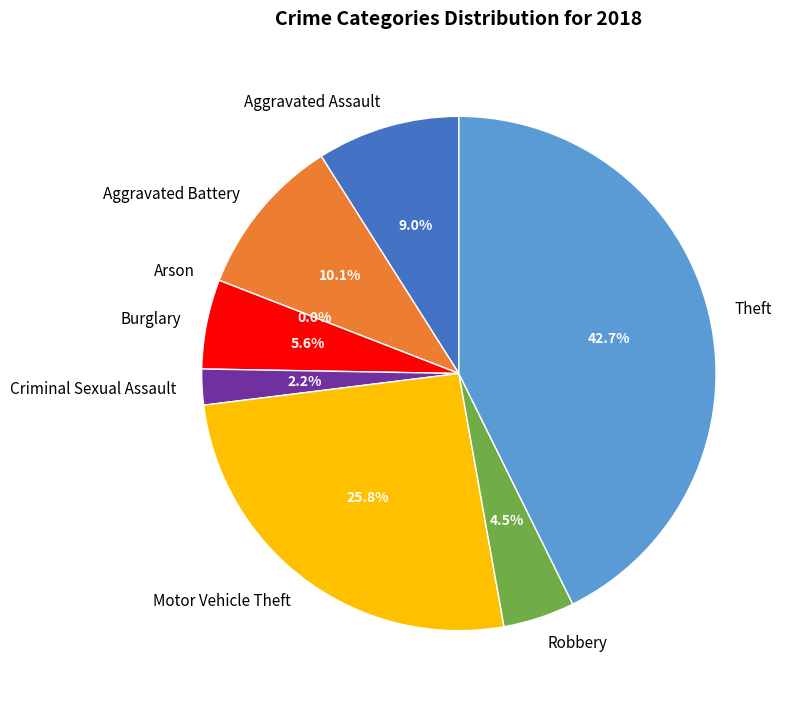

What is the largest slice in the pie chart?

Theft